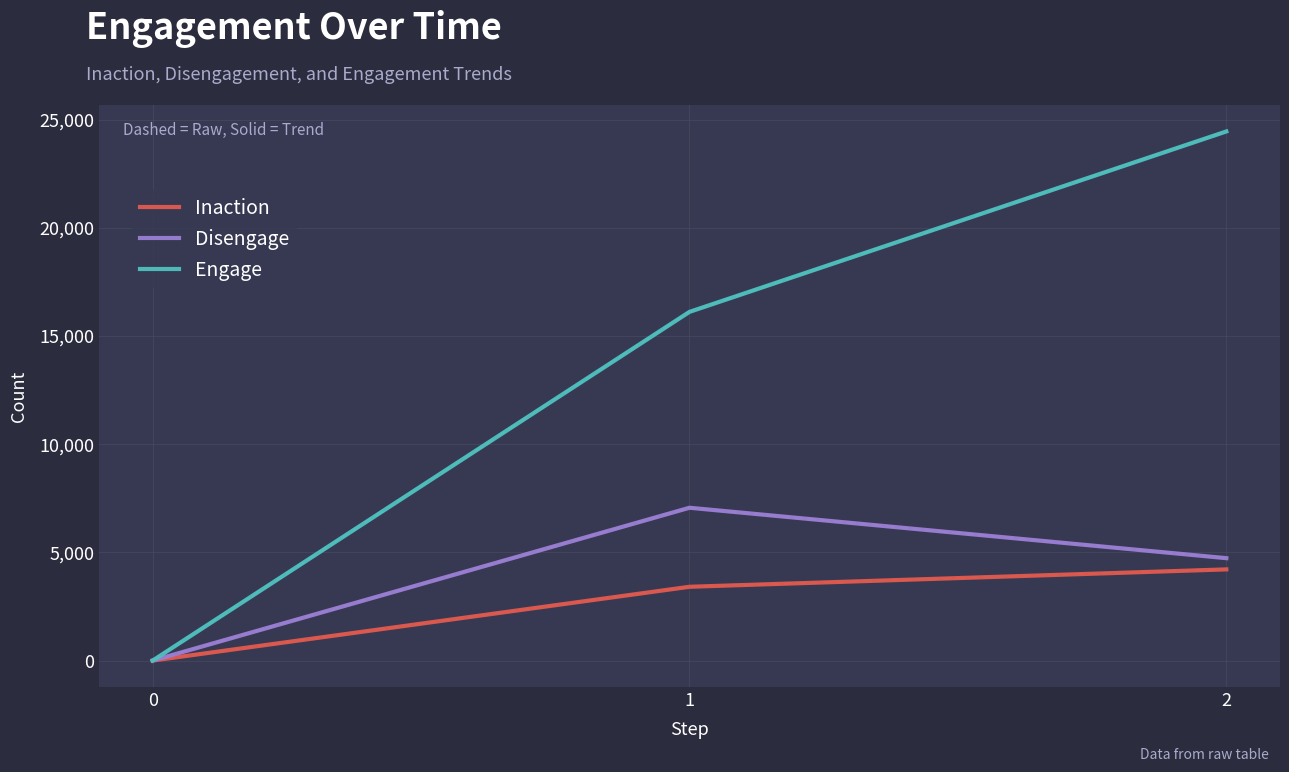

Reading right to left, transcribe all the data shown in this chart.

Inaction: 2=4215	1=3411	0=0
Disengage: 2=4734	1=7064	0=0
Engage: 2=24458	1=16118	0=0